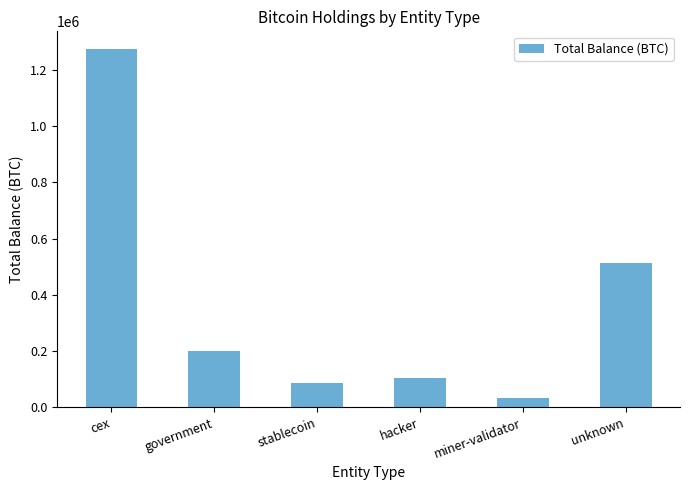

What is the sum of all values?

2209666.9